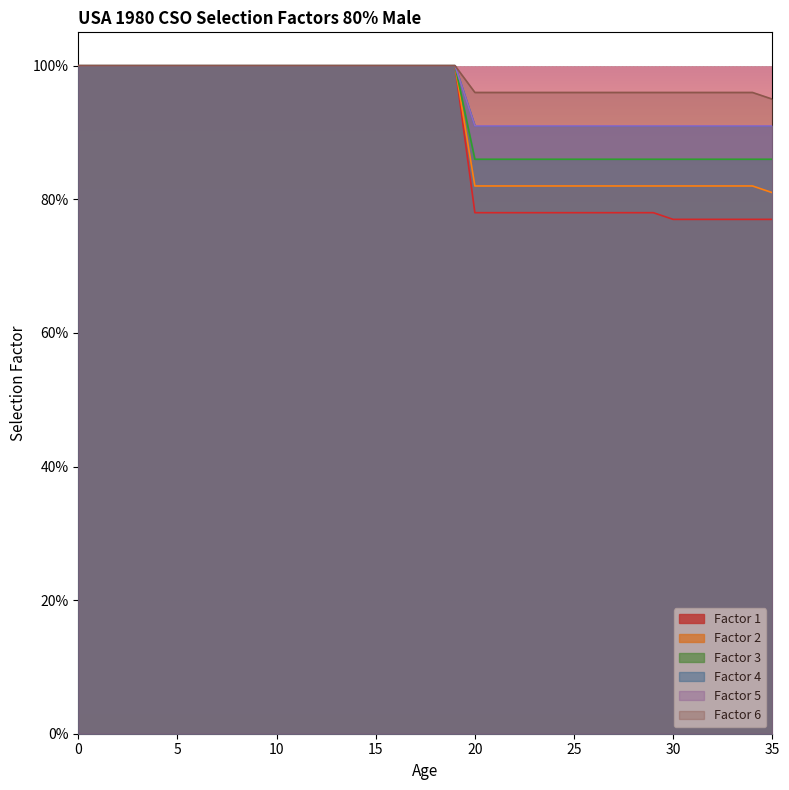

Is the value of 1 at 2 greater than the value of 3 at 2?

No